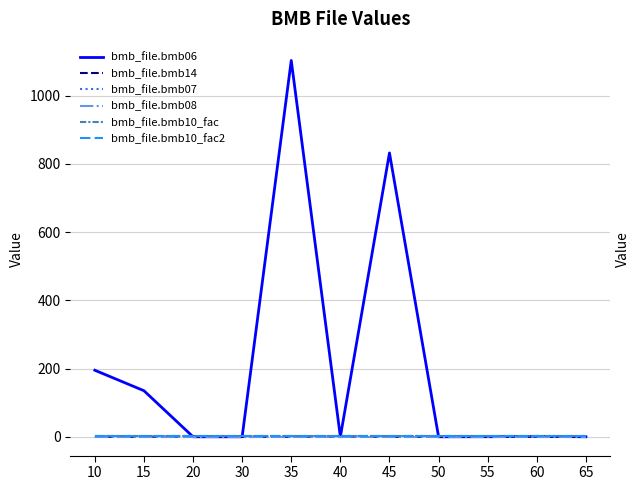

At how many categories does at least one series exceed 768?

2